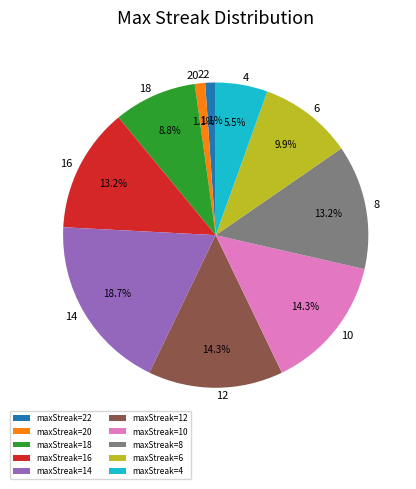

Which slice is the largest?

maxStreak=14